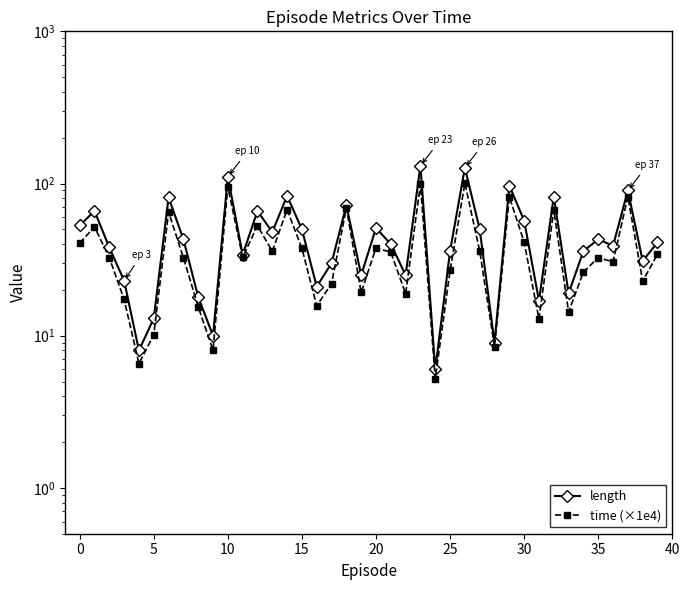

Is this an area chart (filled region under the line)?

No